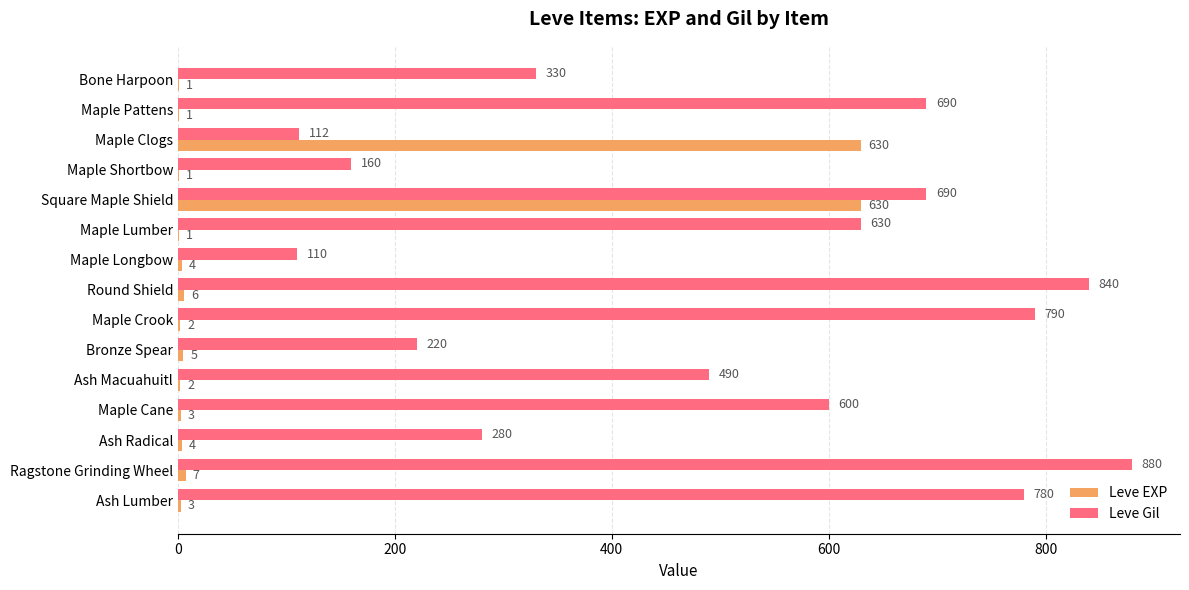

At which category is the sum across all series the highest?

Square Maple Shield